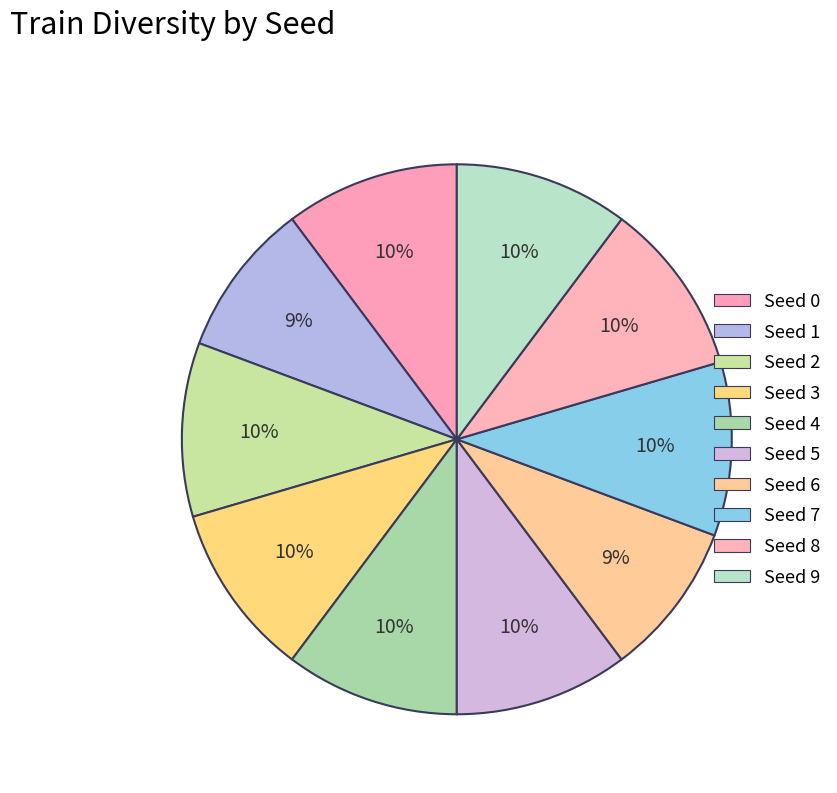

How many slices are in this pie chart?

10